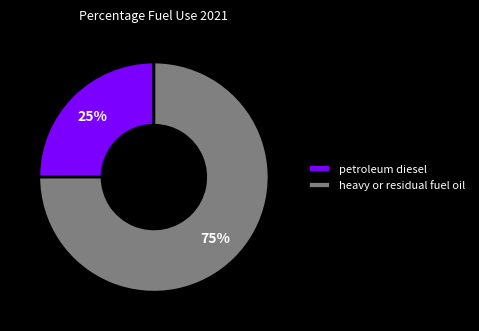

What is the majority slice?

heavy or residual fuel oil